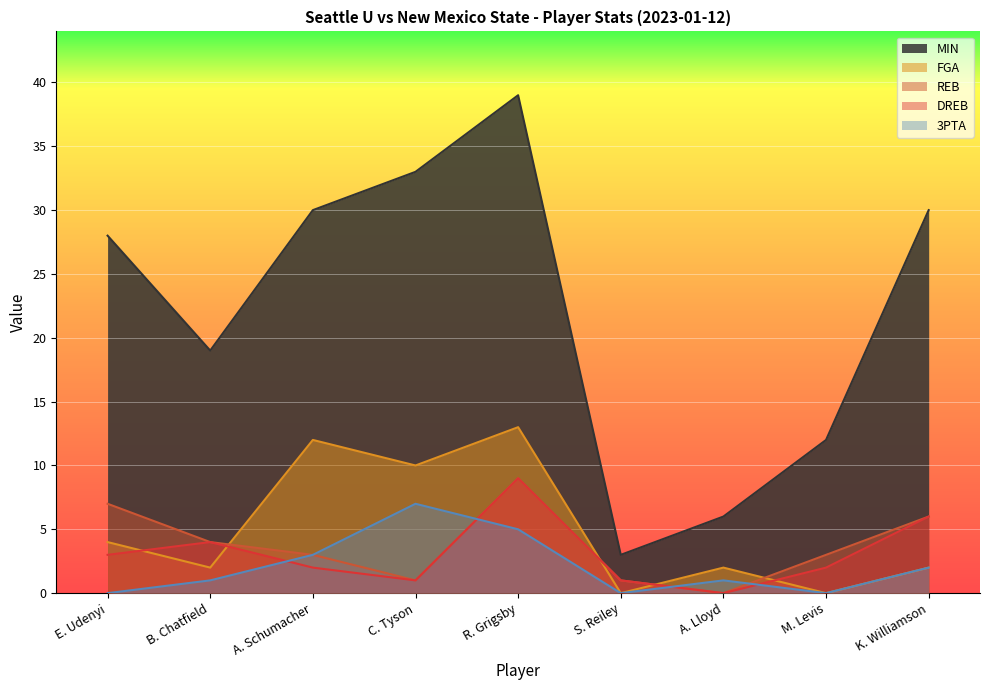

How many lines are shown in the chart?

5